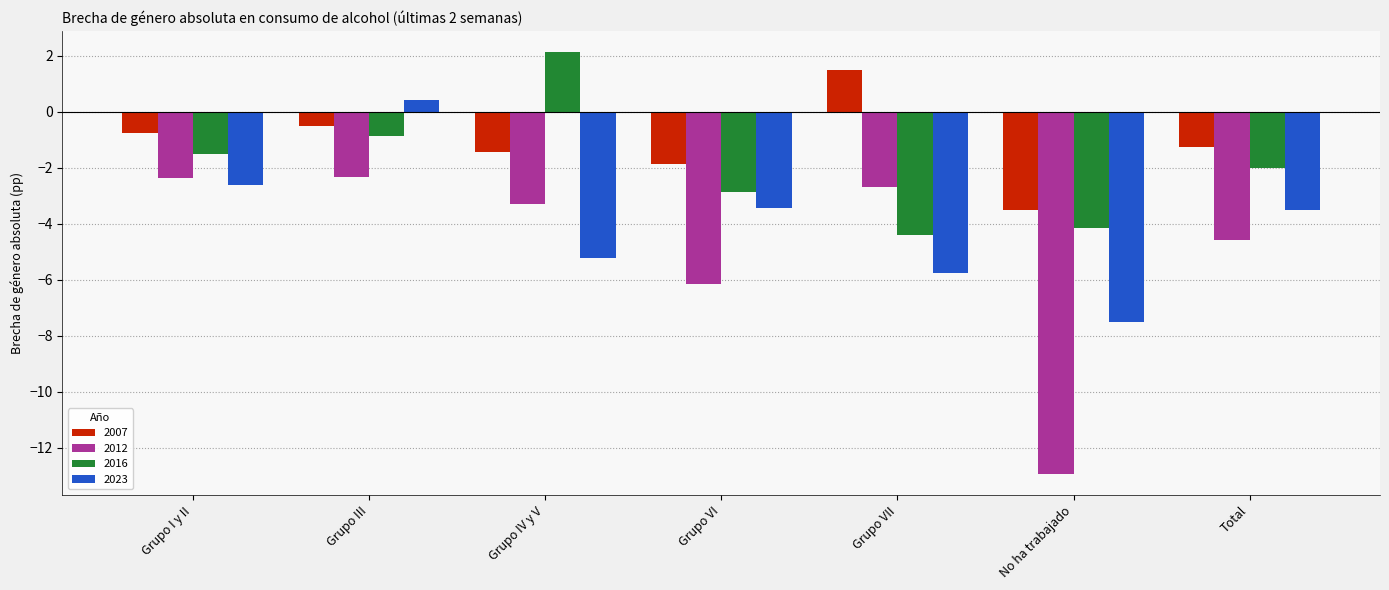

At which label is 2016 closest to -1?

Grupo III